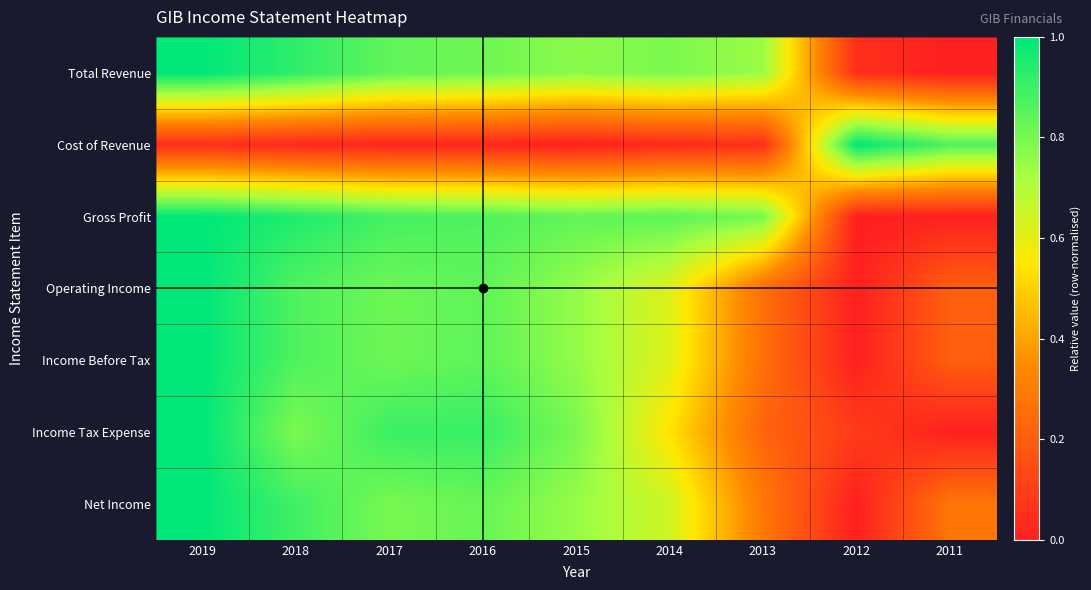

Reading right to left, transcribe all the data shown in this chart.

Total Revenue: 2011=0.0	2012=0.1	2013=0.7	2014=0.8	2015=0.8	2016=0.8	2017=0.8	2018=0.9	2019=1.0
Cost of Revenue: 2011=0.9	2012=1.0	2013=0.1	2014=0.0	2015=0.0	2016=0.0	2017=0.0	2018=0.0	2019=0.0
Gross Profit: 2011=0.0	2012=0.0	2013=0.8	2014=0.8	2015=0.8	2016=0.9	2017=0.9	2018=0.9	2019=1.0
Operating Income: 2011=0.2	2012=0.0	2013=0.3	2014=0.6	2015=0.8	2016=0.8	2017=0.8	2018=0.9	2019=1.0
Income Before Tax: 2011=0.2	2012=0.0	2013=0.3	2014=0.6	2015=0.8	2016=0.8	2017=0.8	2018=0.9	2019=1.0
Income Tax Expense: 2011=0.0	2012=0.1	2013=0.2	2014=0.5	2015=0.8	2016=0.9	2017=0.9	2018=0.8	2019=1.0
Net Income: 2011=0.3	2012=0.0	2013=0.3	2014=0.6	2015=0.7	2016=0.8	2017=0.8	2018=0.9	2019=1.0